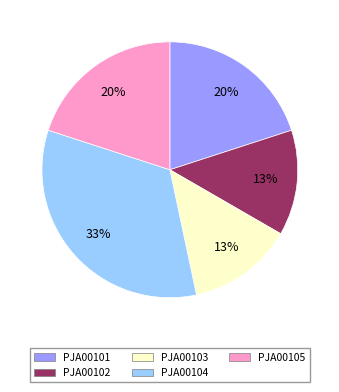

To the nearest percent, what is the average slice percentage?

20%